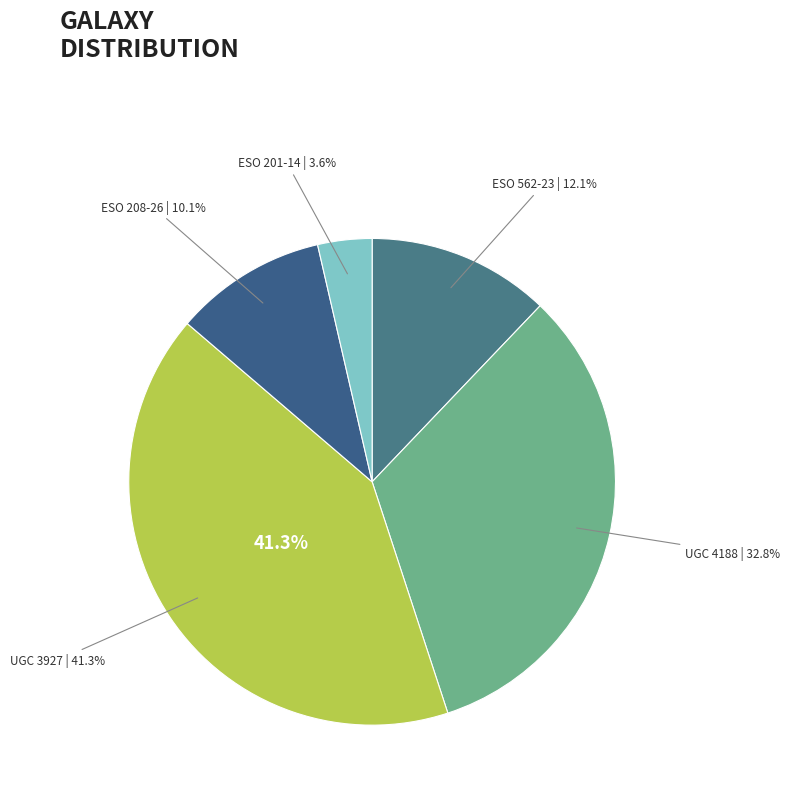

How many segments does this pie chart have?

5